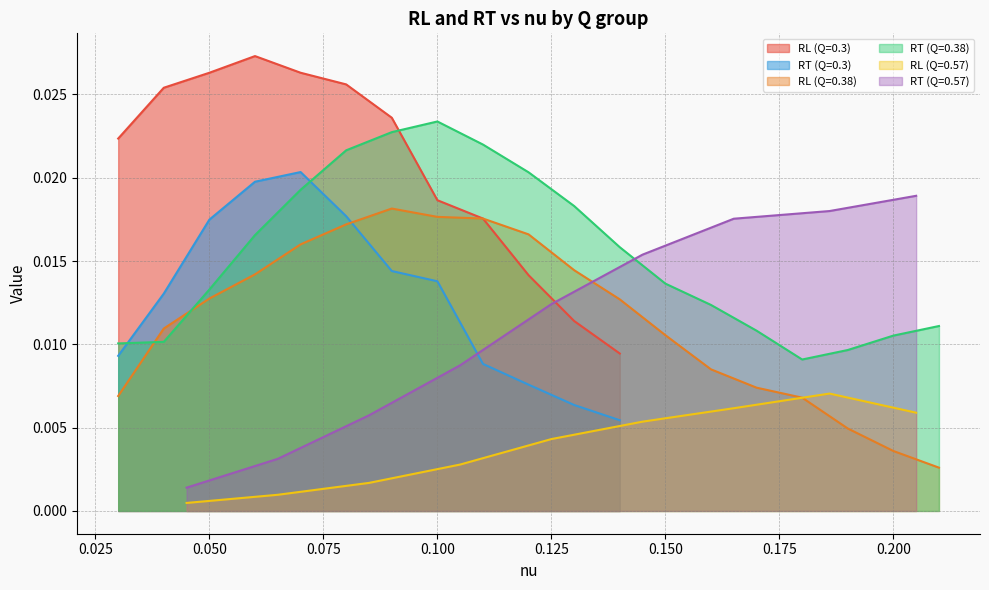

True or false: RT (Q=0.3) and RL (Q=0.3) cross at least once.

False